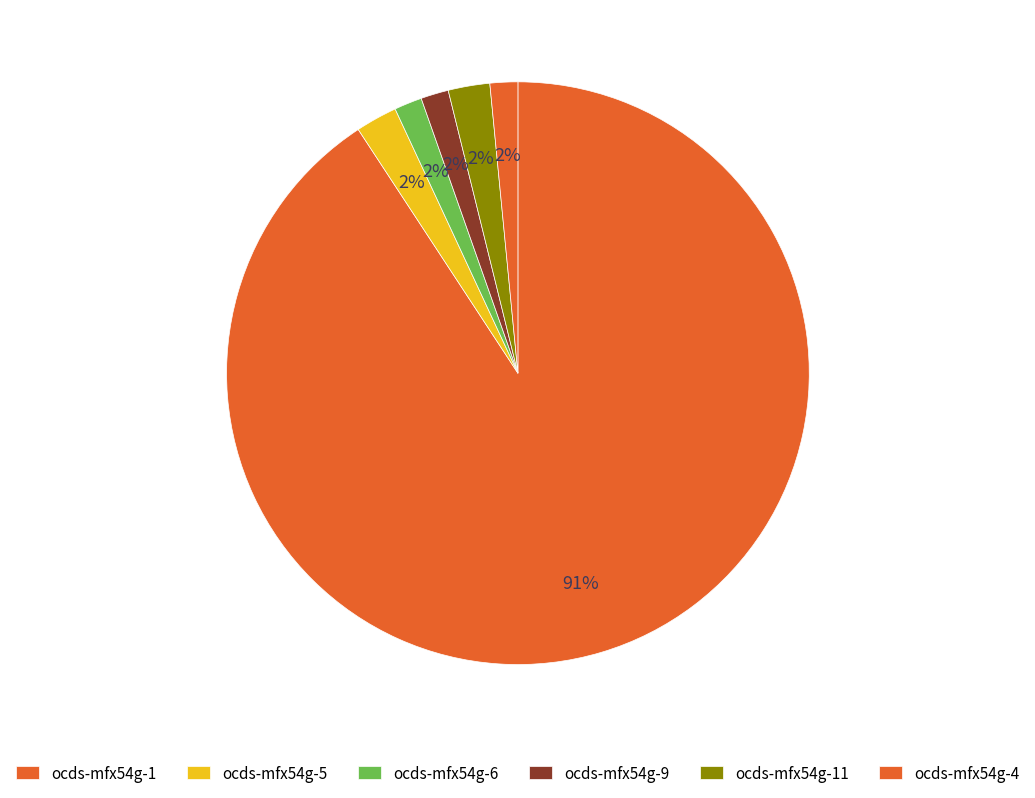

Which category has the smallest portion of the pie?

ocds-mfx54g-6